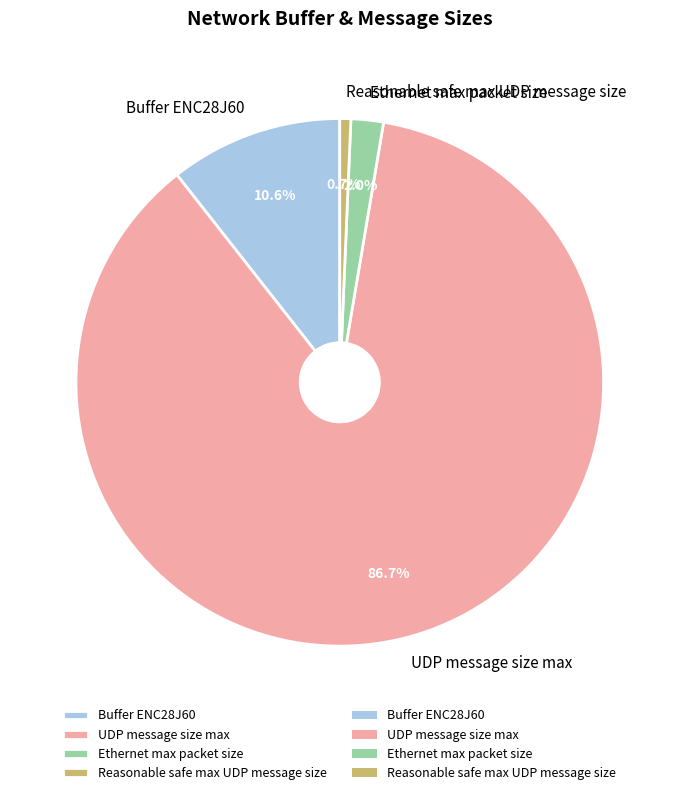

To the nearest percent, what percentage of the pie is Reasonable safe max UDP message size?

1%